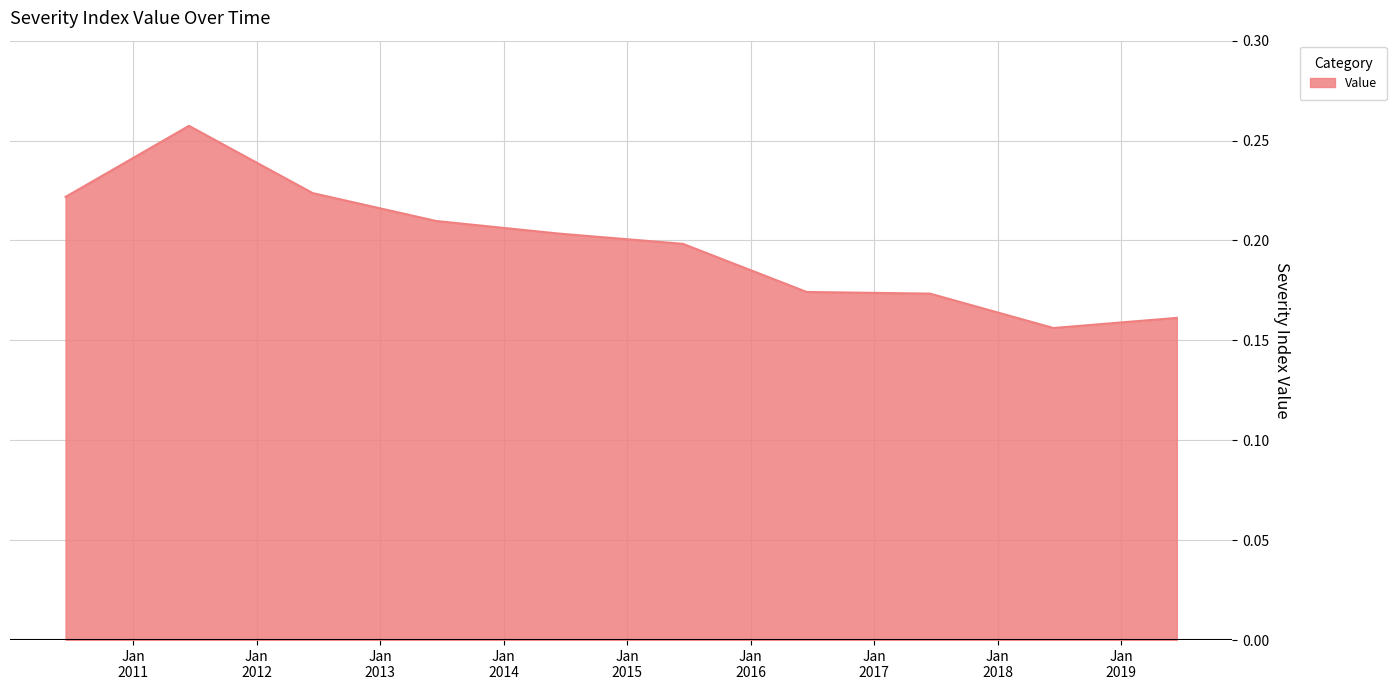

Where is the first local maximum?

2011-06-15